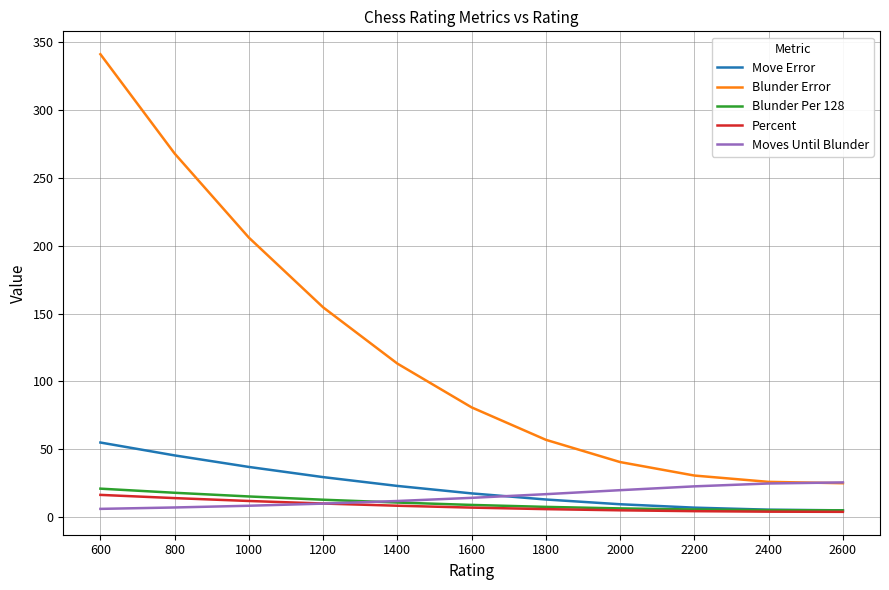

What is the difference between the second highest and minimum values in the Blunder Per 128 series?

13.0